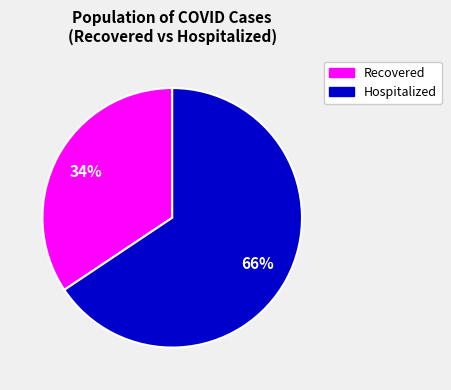

Is it true that Hospitalized is 72% of the pie?

False